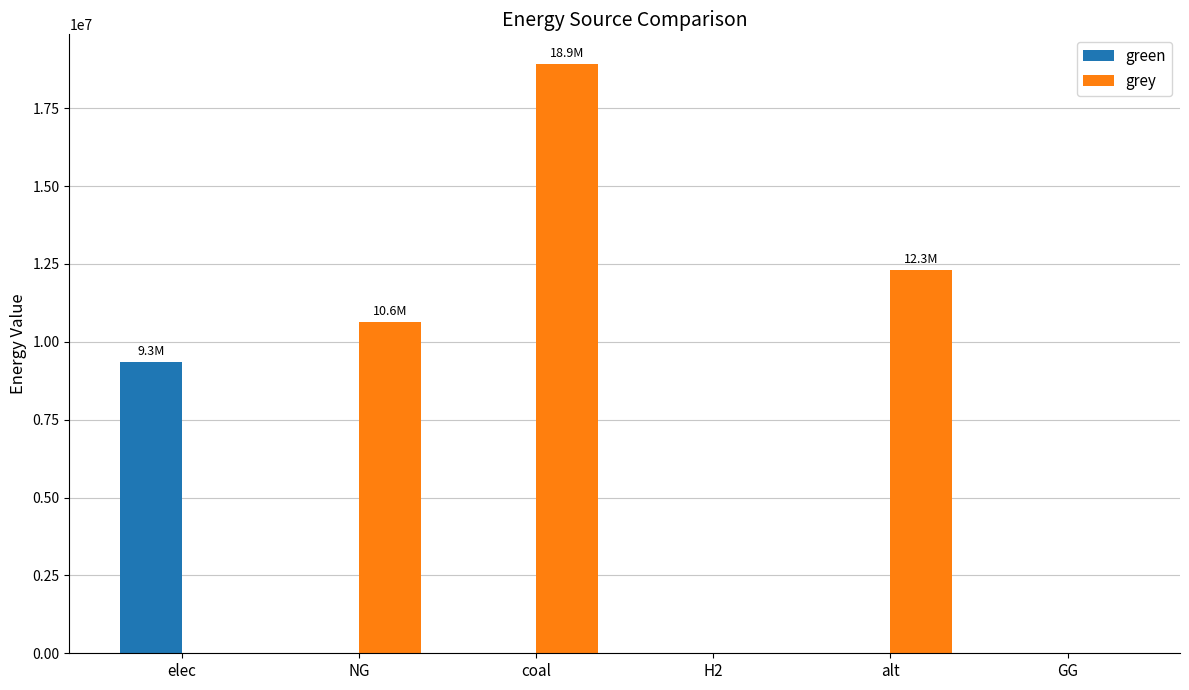

What value does the grey series have at NG?

10632587.5